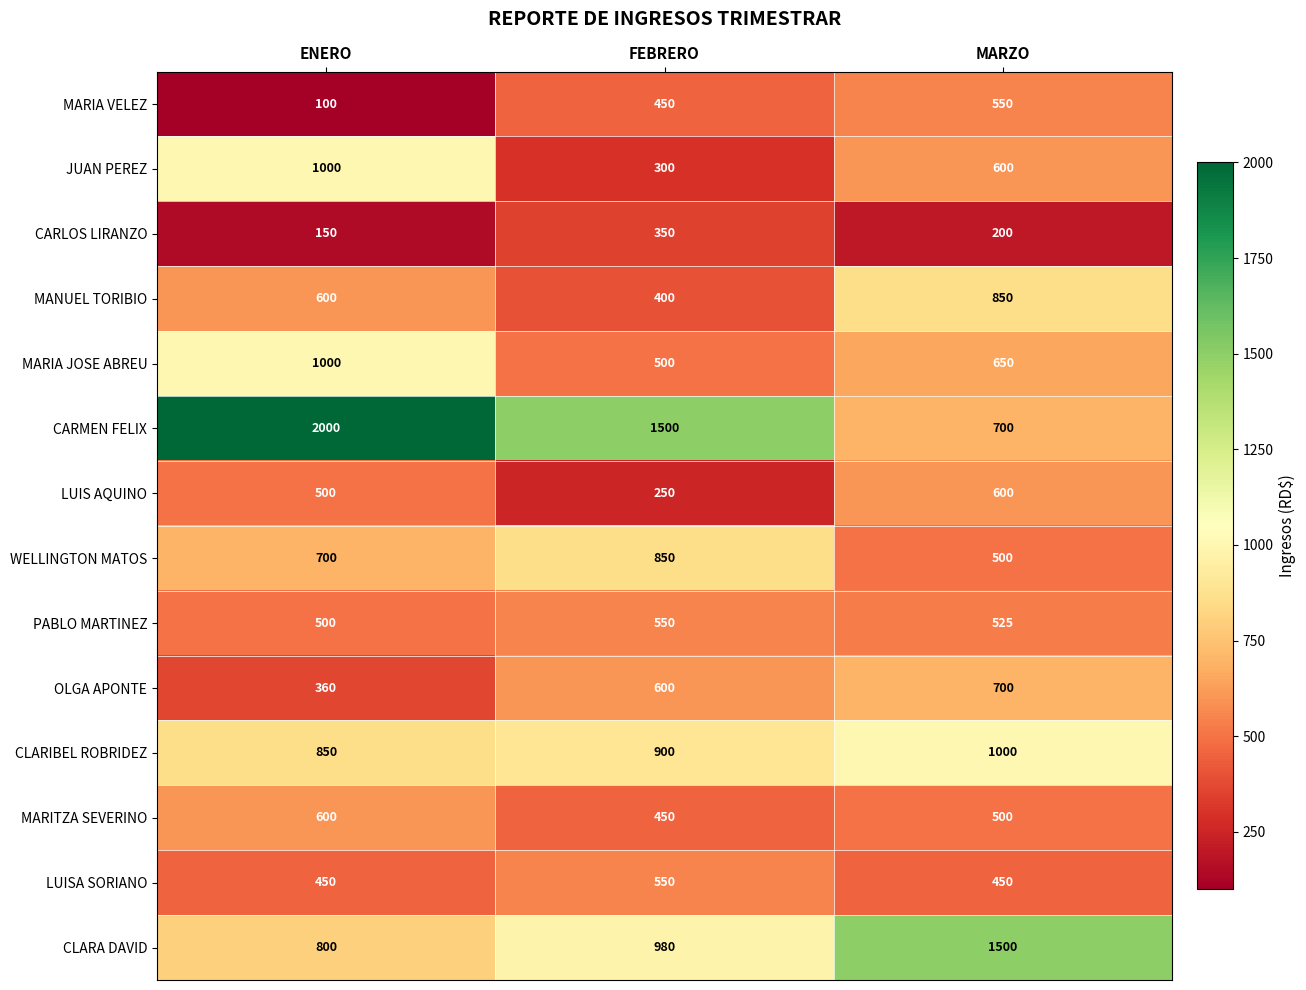

What is the lowest value of the CARMEN FELIX series?

700